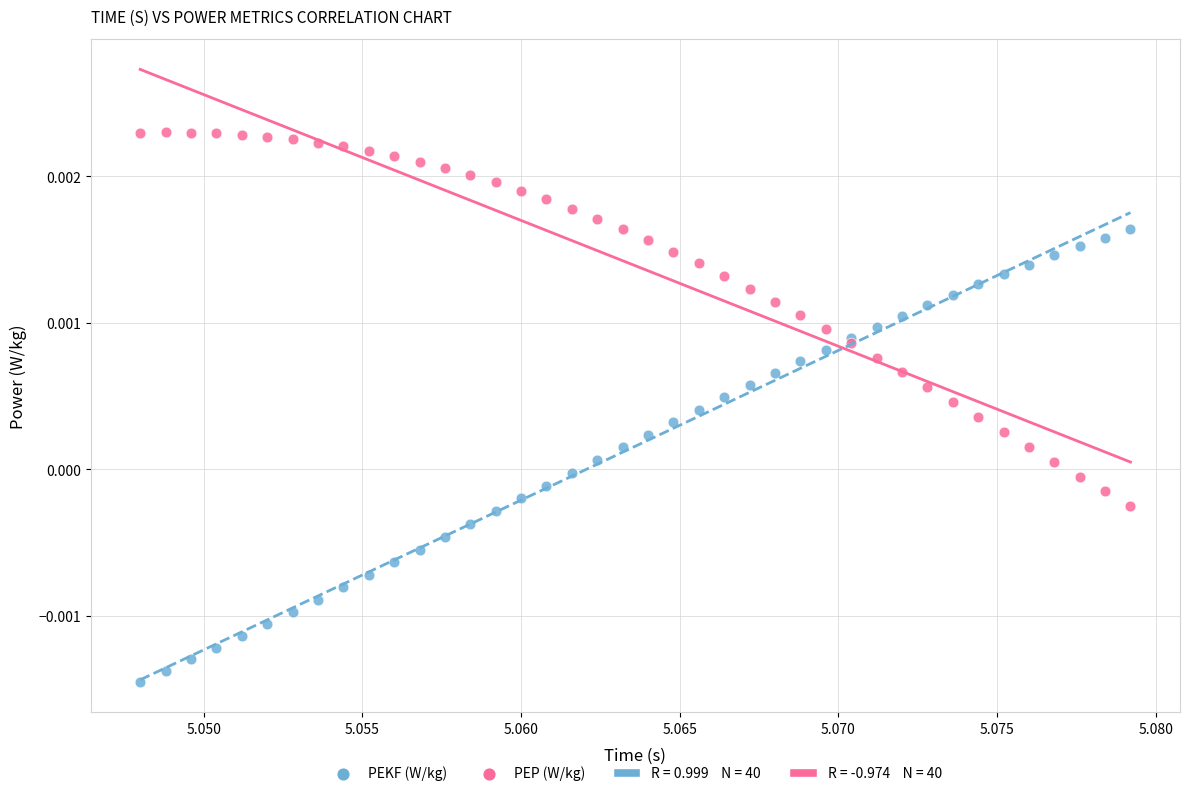

Which series reaches the minimum Y coordinate?

PEKF (W/kg)